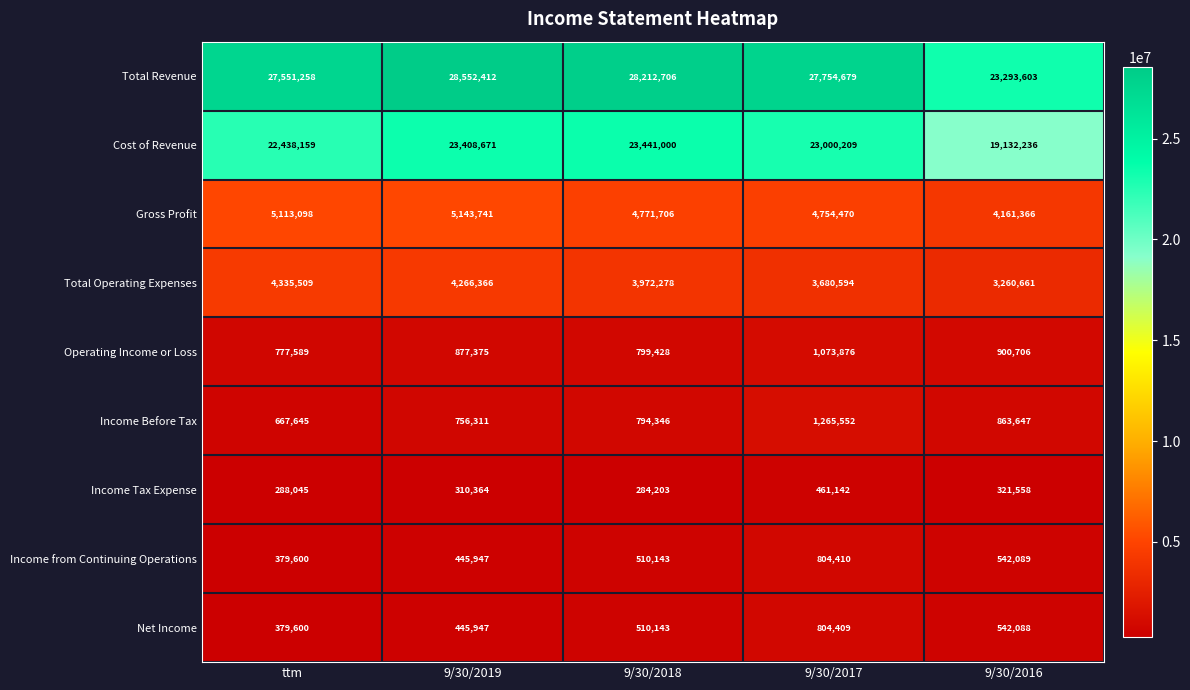

What is the highest value of the Cost of Revenue series?

23441000